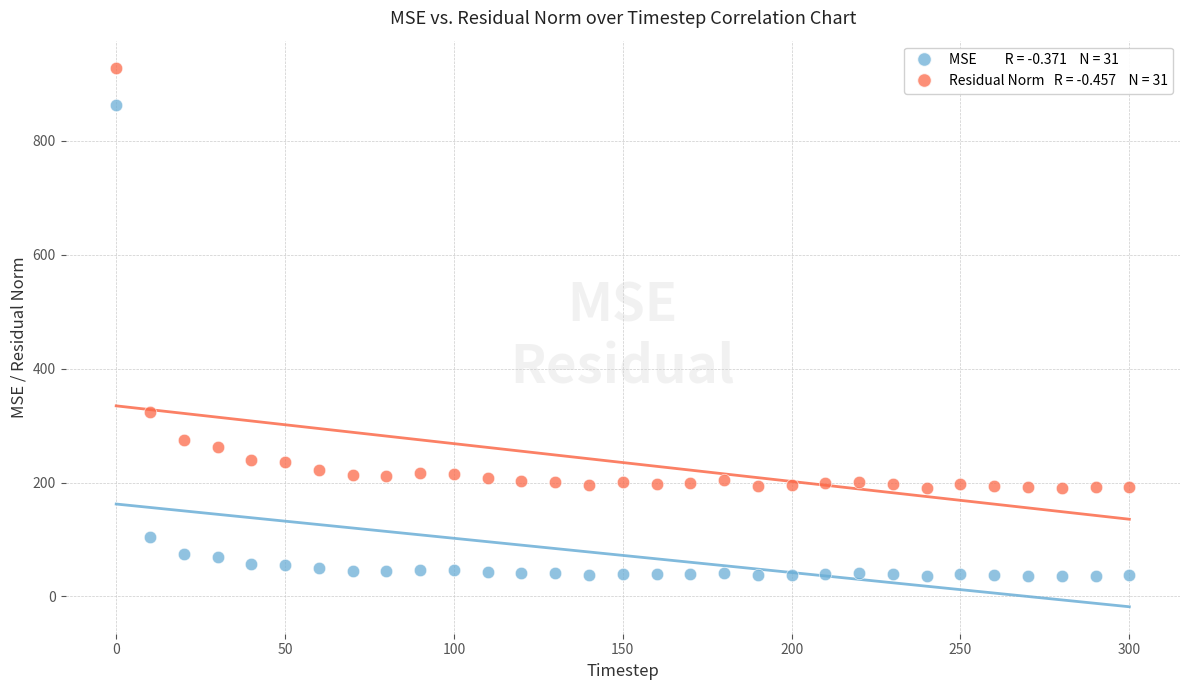

Across all data points, what is the range of Y values (max minus min)?

892.1